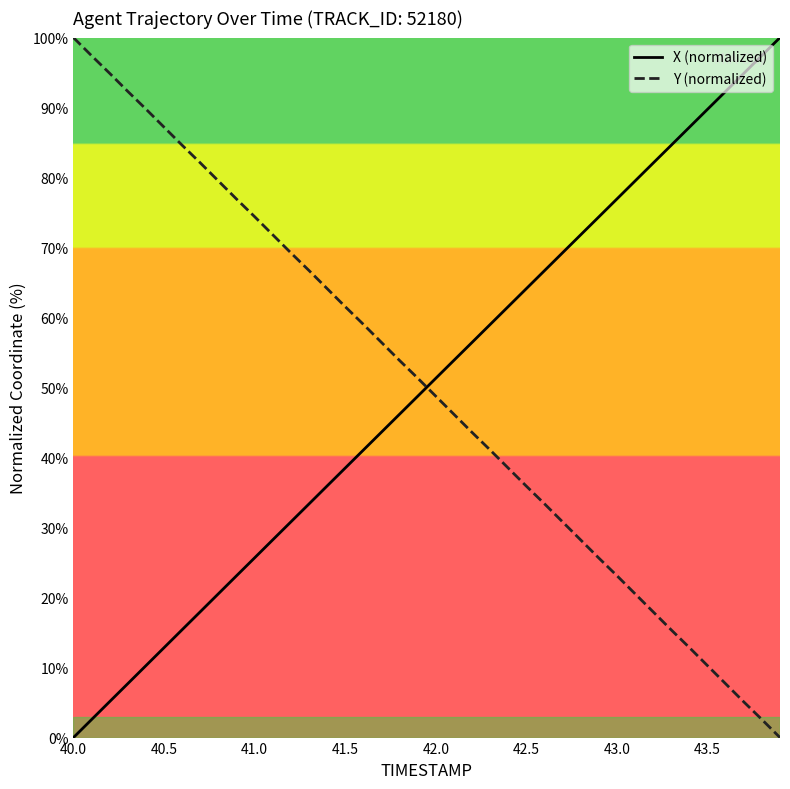

What is the highest value of the Y (normalized) series?

100.0